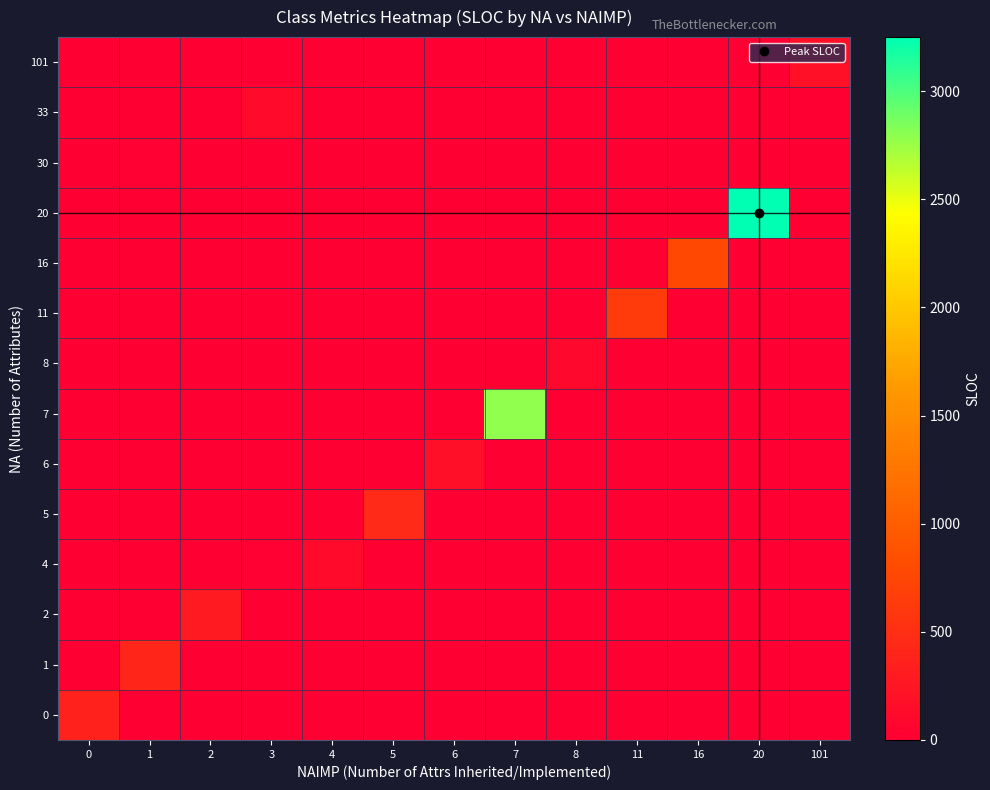

What is the difference between the highest and lowest values at 3?

117